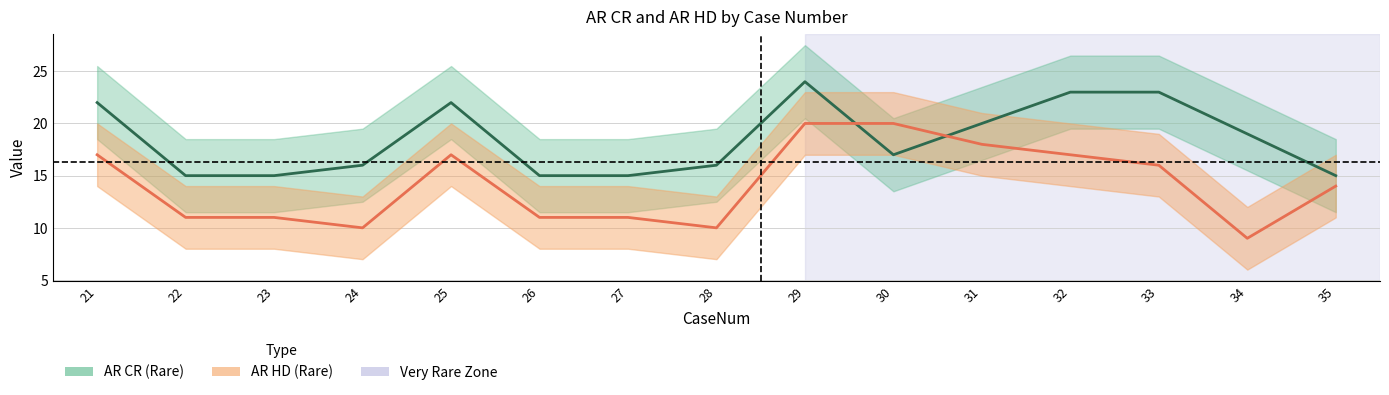

What is the difference between the maximum and minimum values in the AR HD series?

11